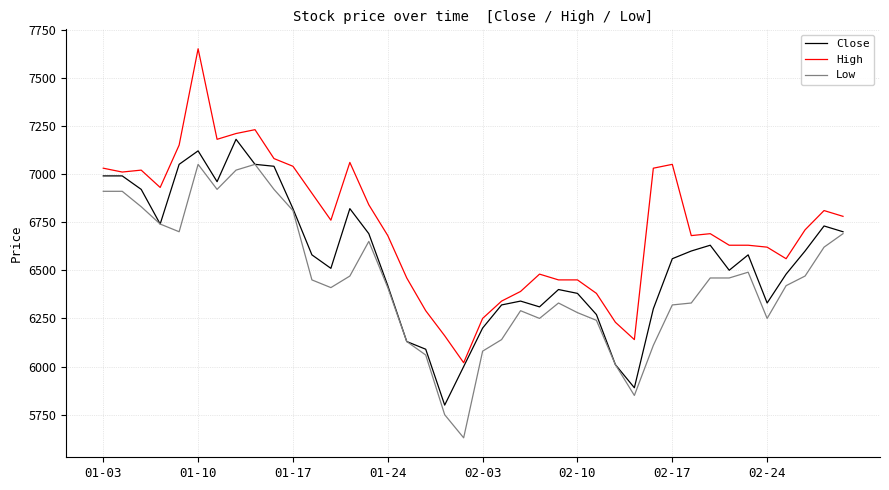

How many lines are shown in the chart?

3